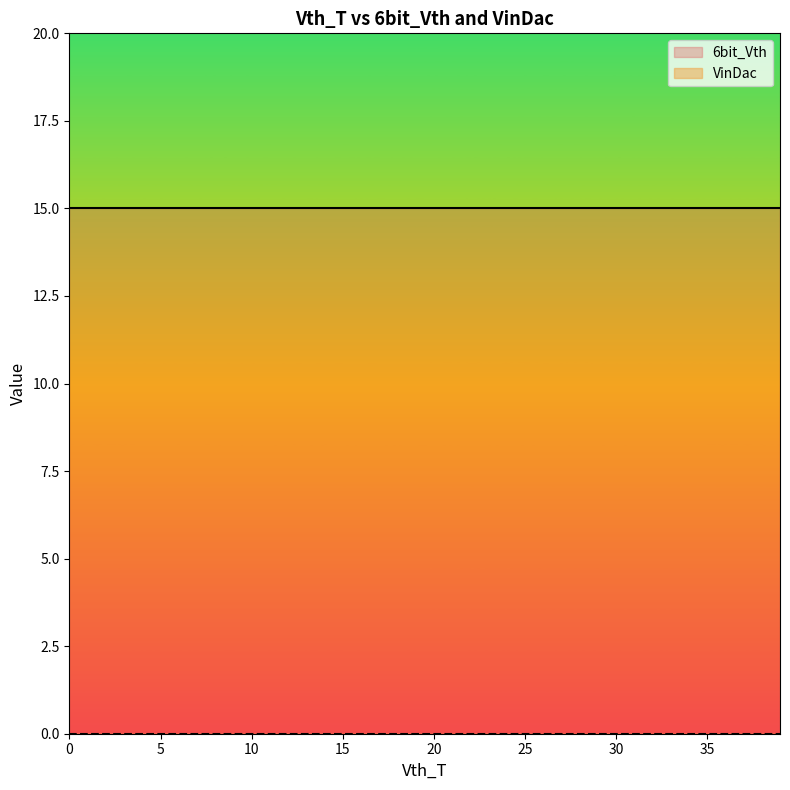

Reading left to right, what are all the values shown in this chart?

6bit_Vth: 0=15	1=15	2=15	3=15	4=15	5=15	6=15	7=15	8=15	9=15	10=15	11=15	12=15	13=15	14=15	15=15	16=15	17=15	18=15	19=15	20=15	21=15	22=15	23=15	24=15	25=15	26=15	27=15	28=15	29=15	30=15	31=15	32=15	33=15	34=15	35=15	36=15	37=15	38=15	39=15
VinDac: 0=0	1=0	2=0	3=0	4=0	5=0	6=0	7=0	8=0	9=0	10=0	11=0	12=0	13=0	14=0	15=0	16=0	17=0	18=0	19=0	20=0	21=0	22=0	23=0	24=0	25=0	26=0	27=0	28=0	29=0	30=0	31=0	32=0	33=0	34=0	35=0	36=0	37=0	38=0	39=0